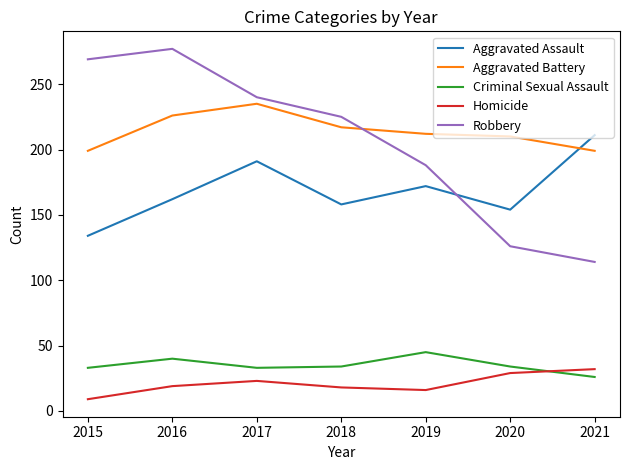

Rank the series at 2016 from lowest to highest value.

Homicide, Criminal Sexual Assault, Aggravated Assault, Aggravated Battery, Robbery